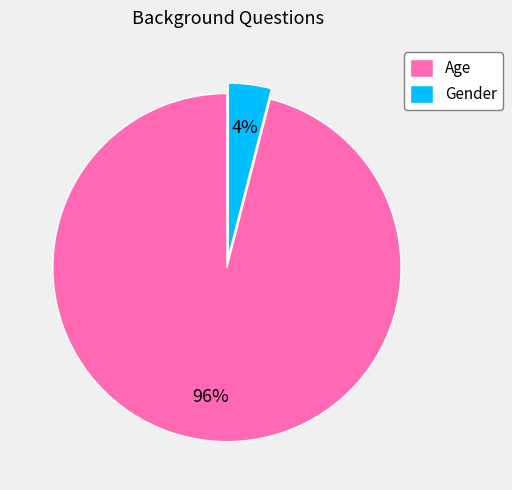

What is the ratio of the value at Age to the value at Gender?

24.0